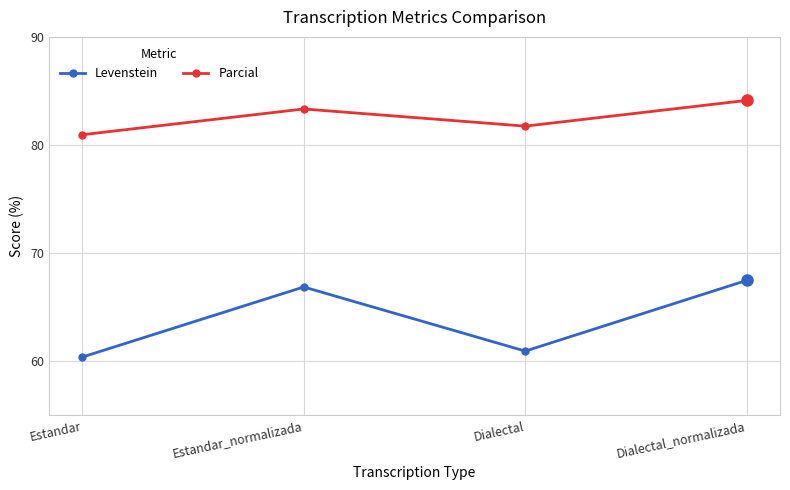

True or false: Levenstein and Parcial intersect in this chart.

False